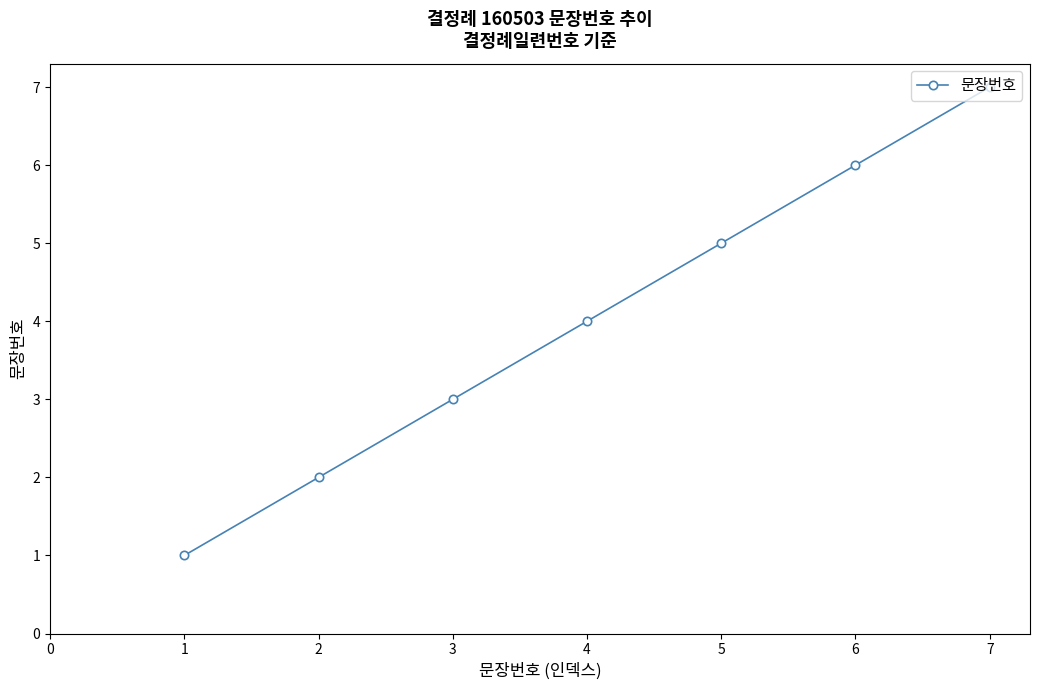

The chart shows a value of 1 at 2. True or false?

False